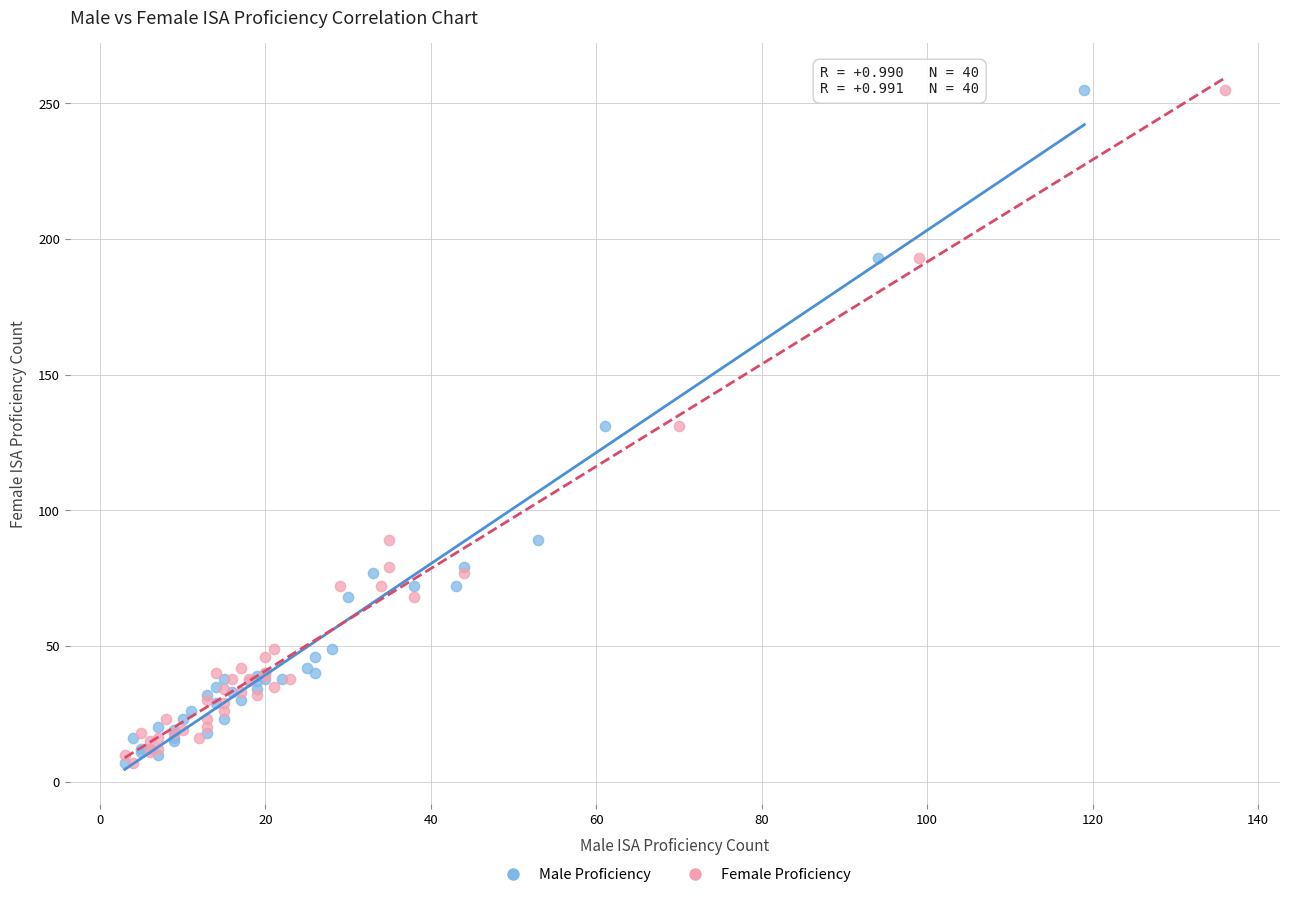

What are all the series names shown in the legend?

Male Proficiency, Female Proficiency